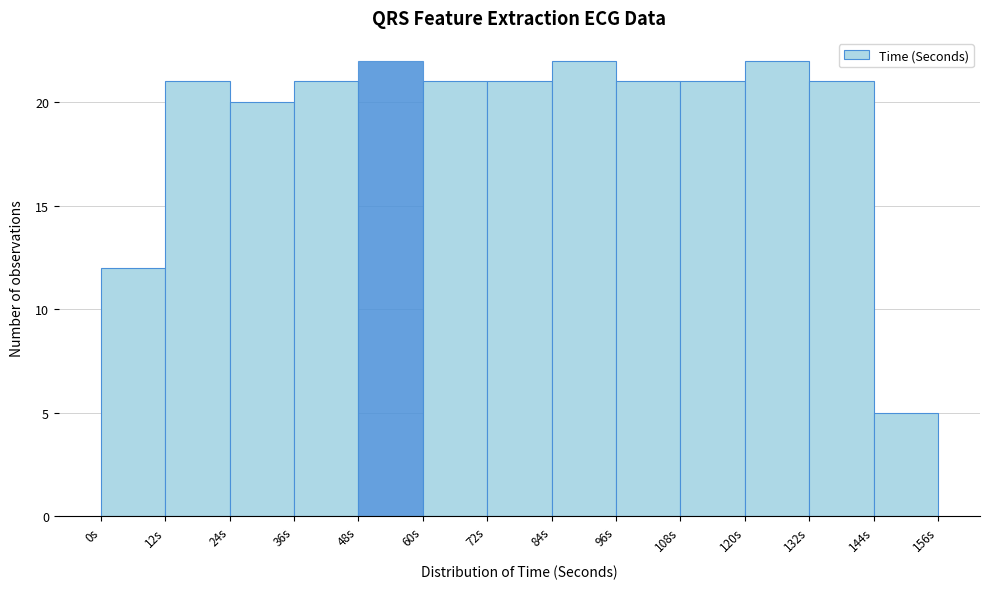

Reading left to right, transcribe this chart: for each bar, give the range it covers on the x-axis and its height. The values are not printed on the chart, so give them approximately, as read against the axis.

0 to 12: 12
12 to 24: 21
24 to 36: 20
36 to 48: 21
48 to 60: 22
60 to 72: 21
72 to 84: 21
84 to 96: 22
96 to 108: 21
108 to 120: 21
120 to 132: 22
132 to 144: 21
144 to 156: 5